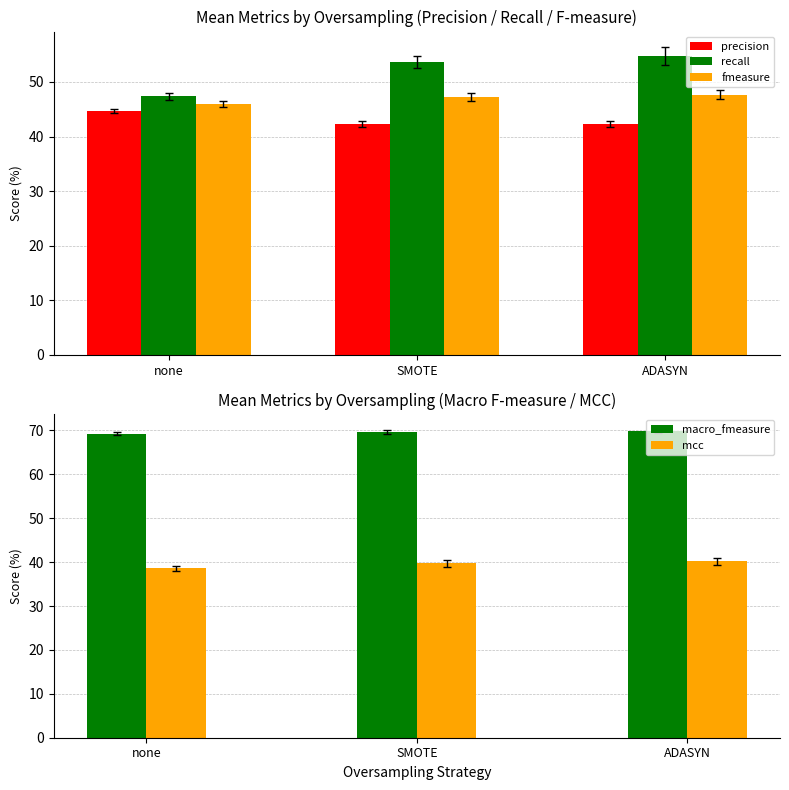

What is the label of the 1st bar from the right?

ADASYN